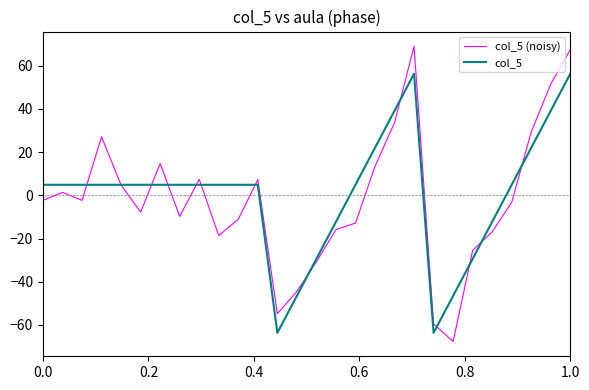

What is the maximum value for col_5 (noisy)?

69.0